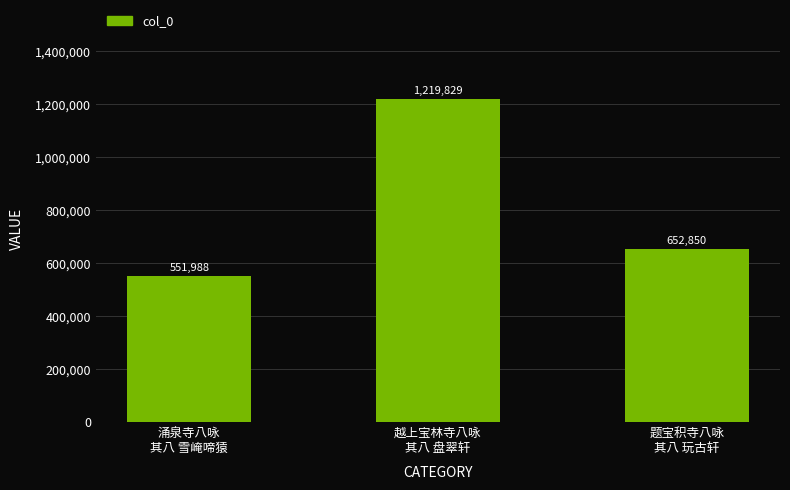

What position from the left is 越上宝林寺八咏
其八 盘翠轩?

2